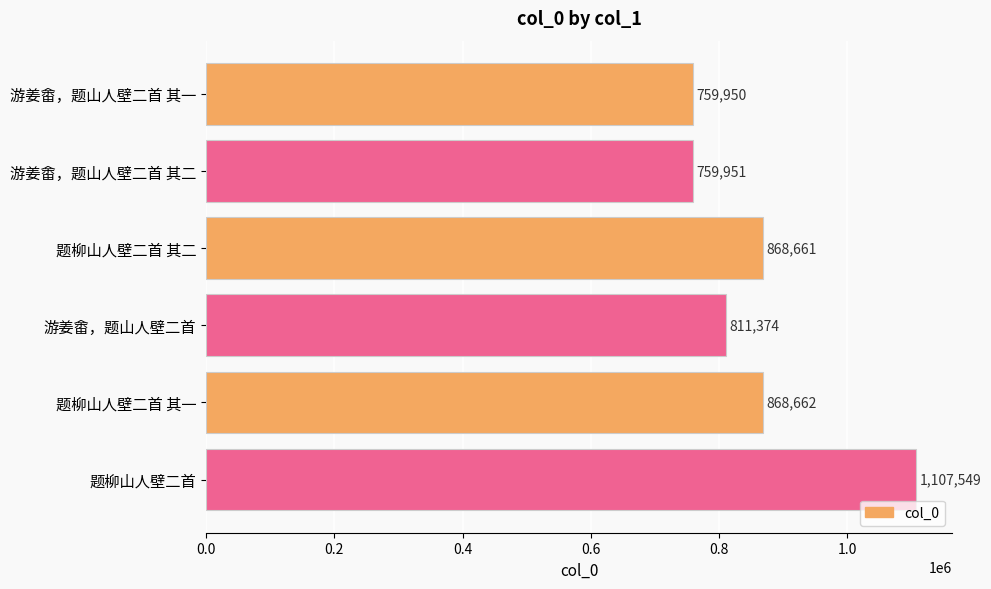

What is the minimum value shown in the chart?

759950